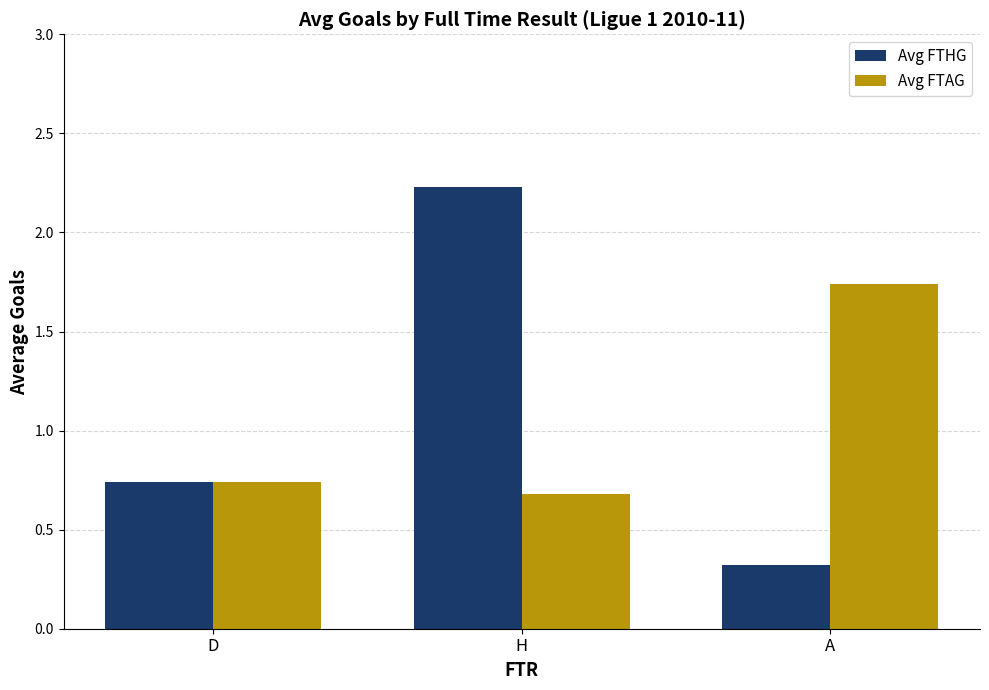

Which category has the highest value in the Avg FTHG series?

H